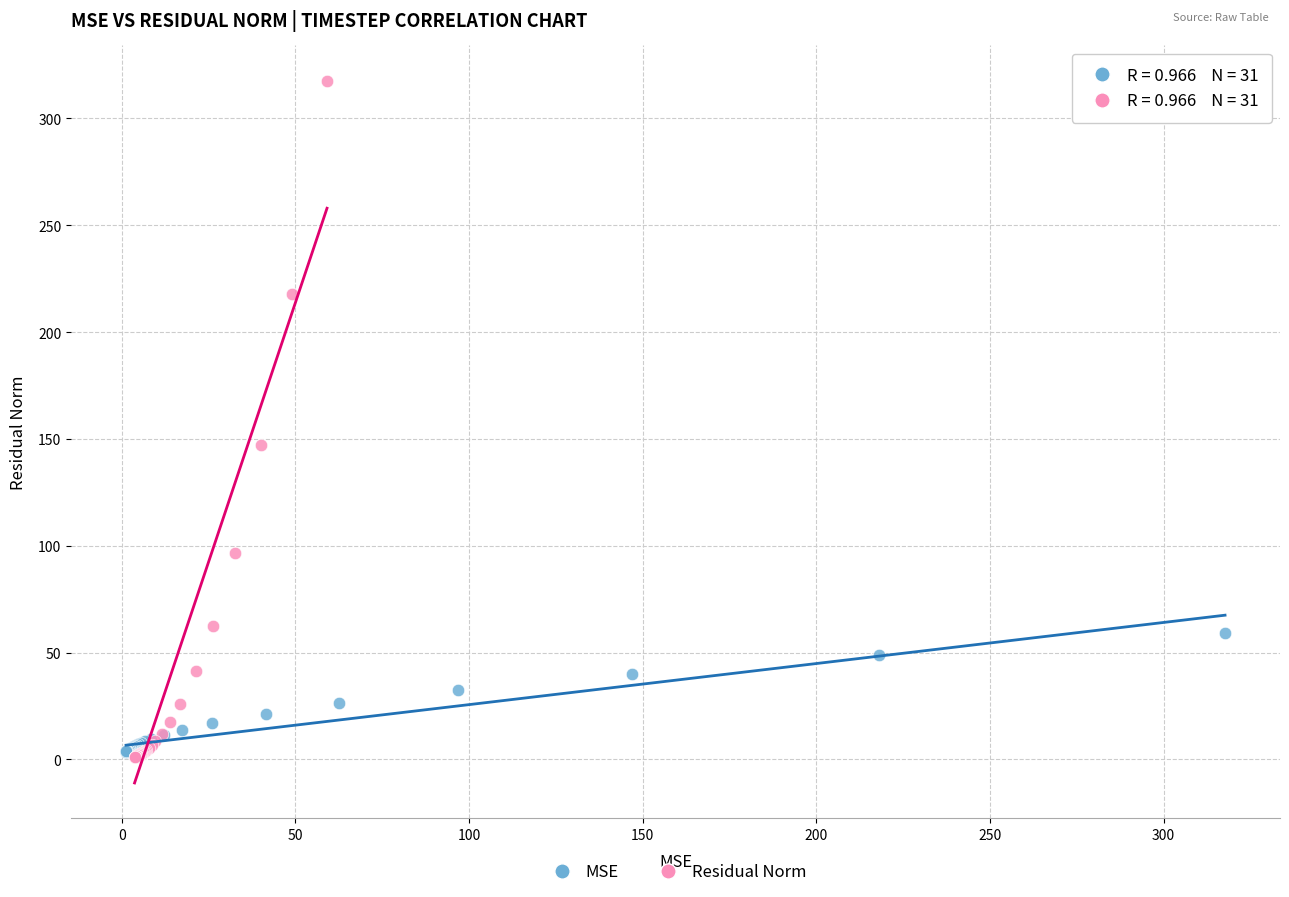

Which series reaches the maximum Y coordinate?

Residual Norm